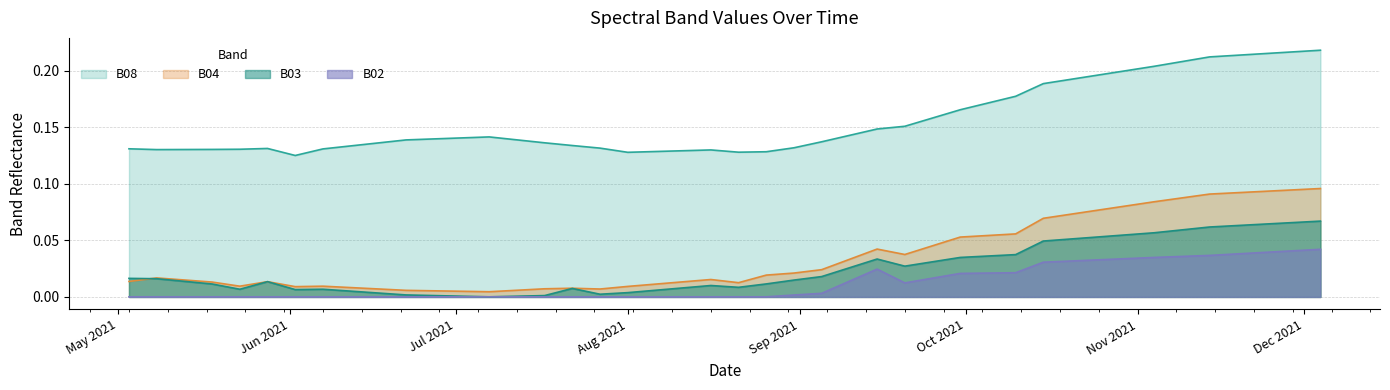

What are all the series names shown in the legend?

B08, B04, B03, B02